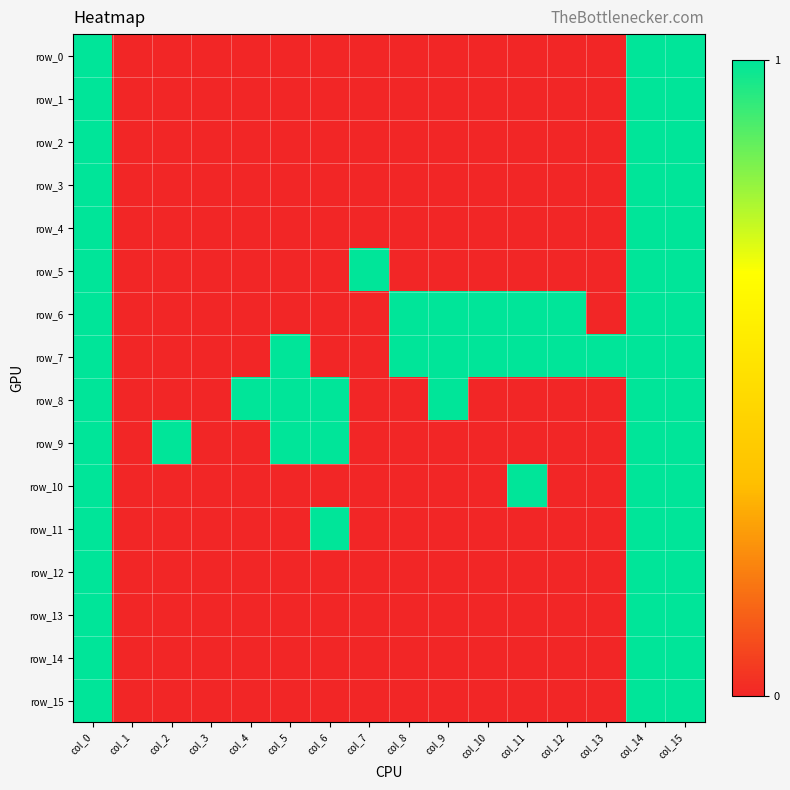

Which series has the largest total across all categories?

row_7